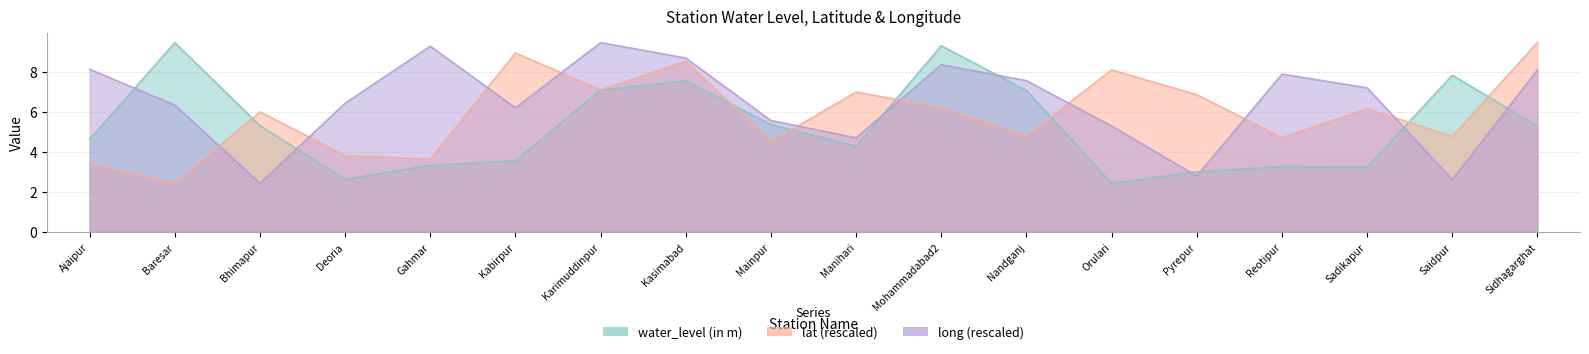

How many data points in long are less than 7?

9